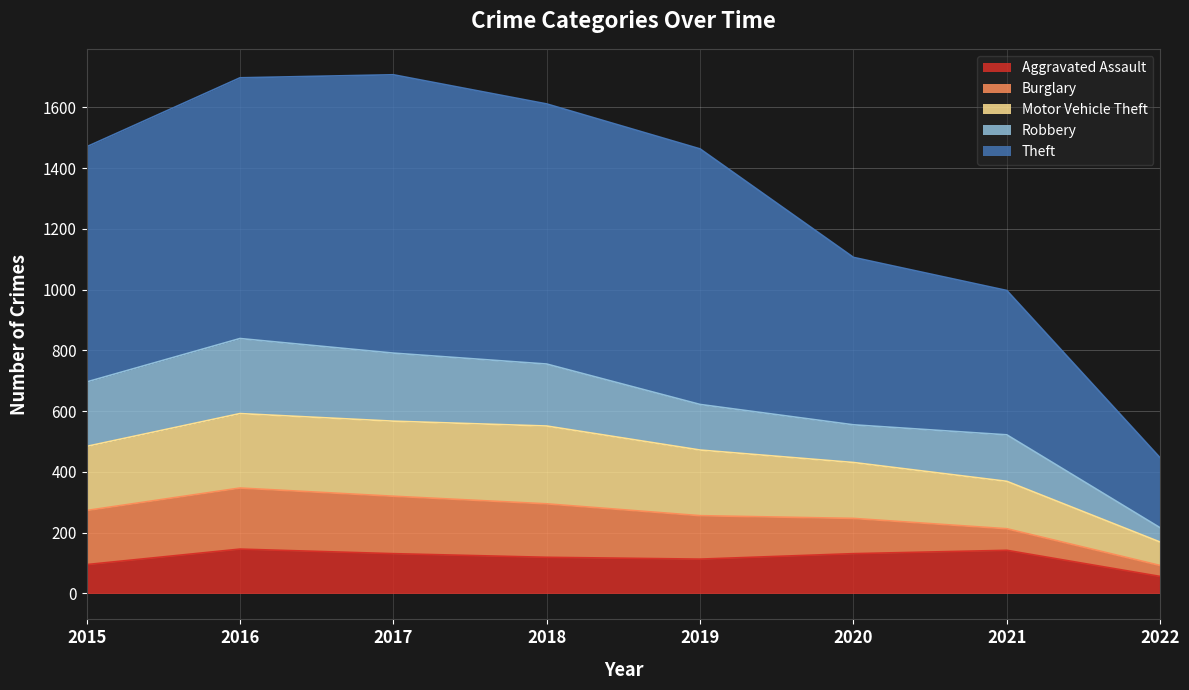

How many lines are shown in the chart?

5